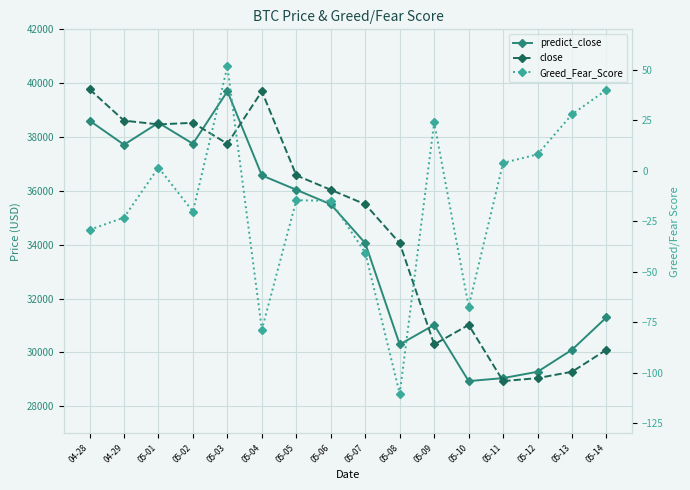

What is the sum of all close values?

553696.5